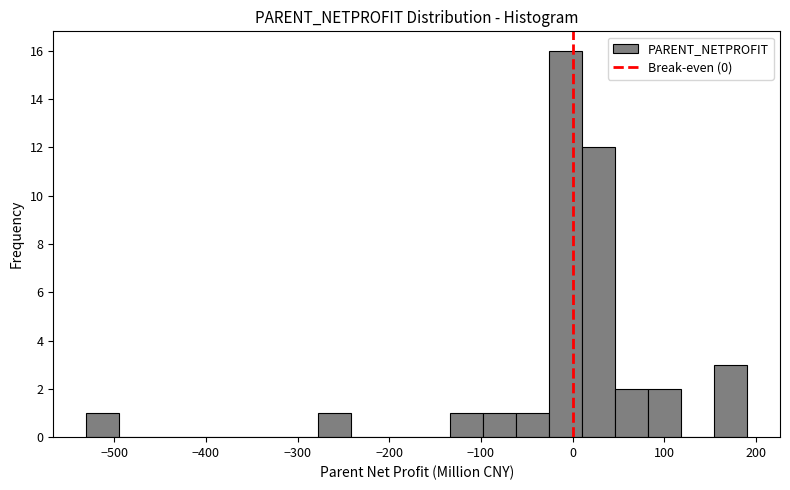

Read against the x-axis, roughly where is the centre of the tallest bar?

-10